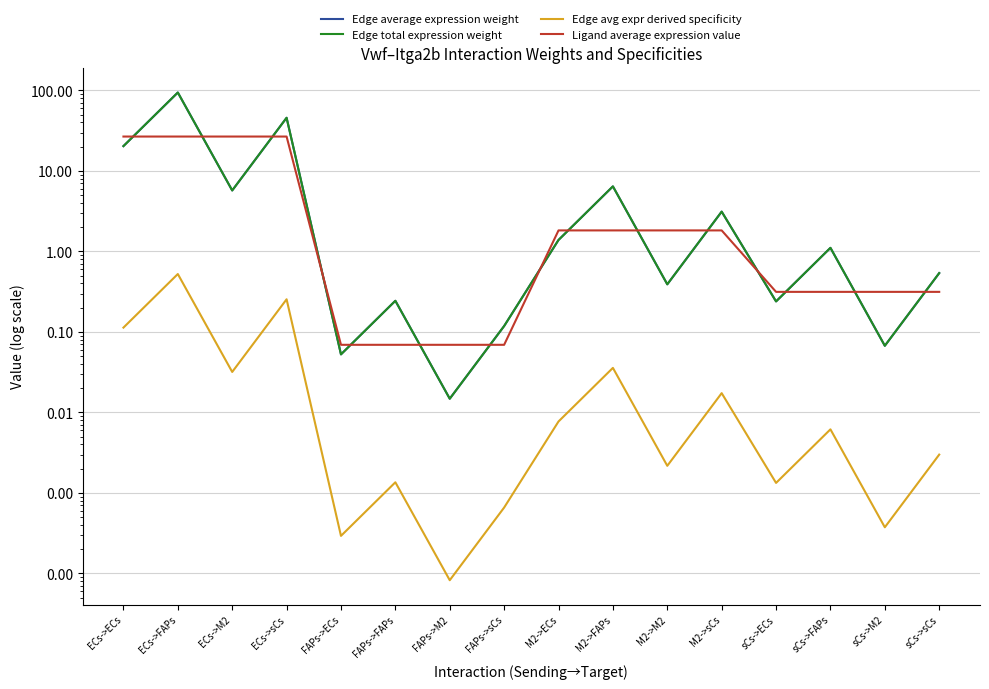

Reading left to right, list all the values displayed in this chart.

Edge average expression weight: ECs->ECs=20.4	ECs->FAPs=94.3	ECs->M2=5.7	ECs->sCs=45.8	FAPs->ECs=0.1	FAPs->FAPs=0.2	FAPs->M2=0.0	FAPs->sCs=0.1	M2->ECs=1.4	M2->FAPs=6.4	M2->M2=0.4	M2->sCs=3.1	sCs->ECs=0.2	sCs->FAPs=1.1	sCs->M2=0.1	sCs->sCs=0.5
Edge total expression weight: ECs->ECs=20.4	ECs->FAPs=94.3	ECs->M2=5.7	ECs->sCs=45.8	FAPs->ECs=0.1	FAPs->FAPs=0.2	FAPs->M2=0.0	FAPs->sCs=0.1	M2->ECs=1.4	M2->FAPs=6.4	M2->M2=0.4	M2->sCs=3.1	sCs->ECs=0.2	sCs->FAPs=1.1	sCs->M2=0.1	sCs->sCs=0.5
Edge avg expr derived specificity: ECs->ECs=0.1	ECs->FAPs=0.5	ECs->M2=0.0	ECs->sCs=0.3	FAPs->ECs=0.0	FAPs->FAPs=0.0	FAPs->M2=0.0	FAPs->sCs=0.0	M2->ECs=0.0	M2->FAPs=0.0	M2->M2=0.0	M2->sCs=0.0	sCs->ECs=0.0	sCs->FAPs=0.0	sCs->M2=0.0	sCs->sCs=0.0
Ligand average expression value: ECs->ECs=26.8	ECs->FAPs=26.8	ECs->M2=26.8	ECs->sCs=26.8	FAPs->ECs=0.1	FAPs->FAPs=0.1	FAPs->M2=0.1	FAPs->sCs=0.1	M2->ECs=1.8	M2->FAPs=1.8	M2->M2=1.8	M2->sCs=1.8	sCs->ECs=0.3	sCs->FAPs=0.3	sCs->M2=0.3	sCs->sCs=0.3